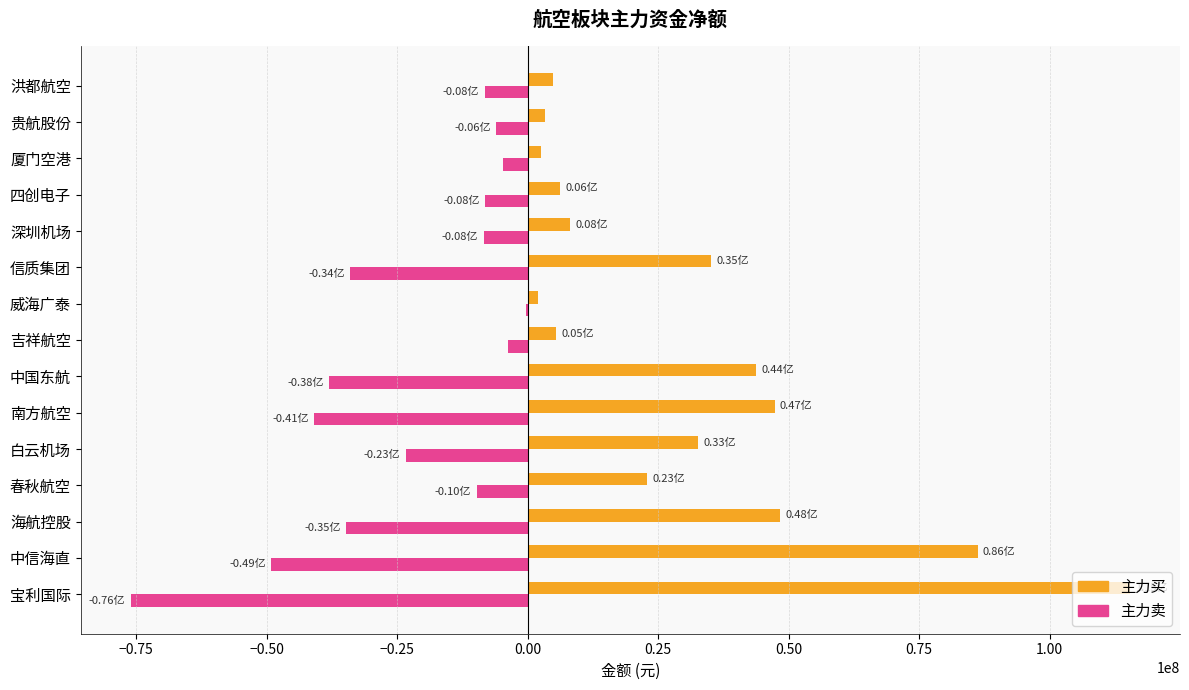

At which label is 主力买 closest to 58679556?

海航控股